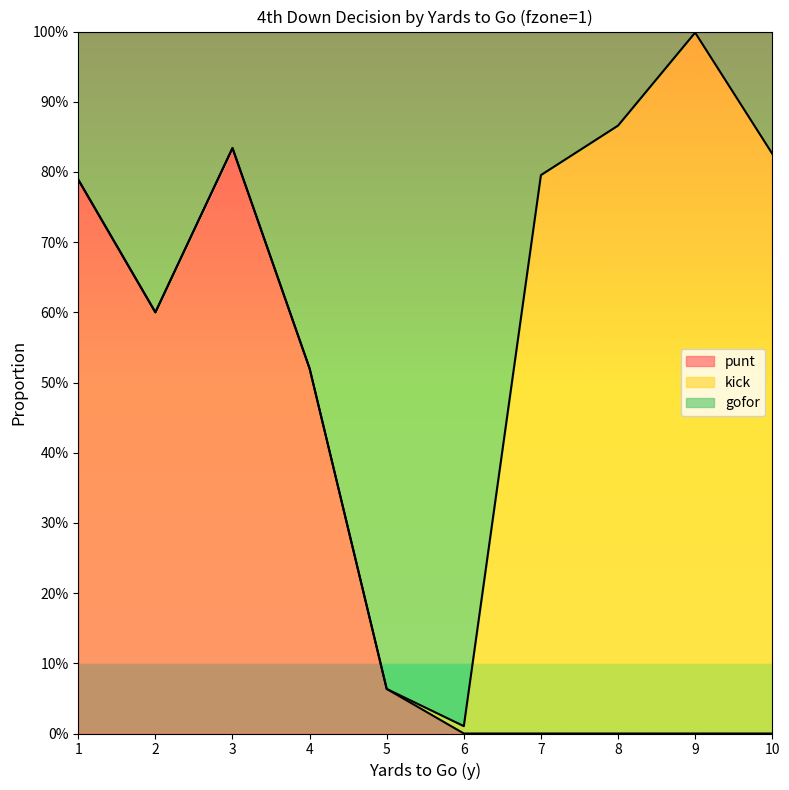

Which series has the widest spread of values?

gofor